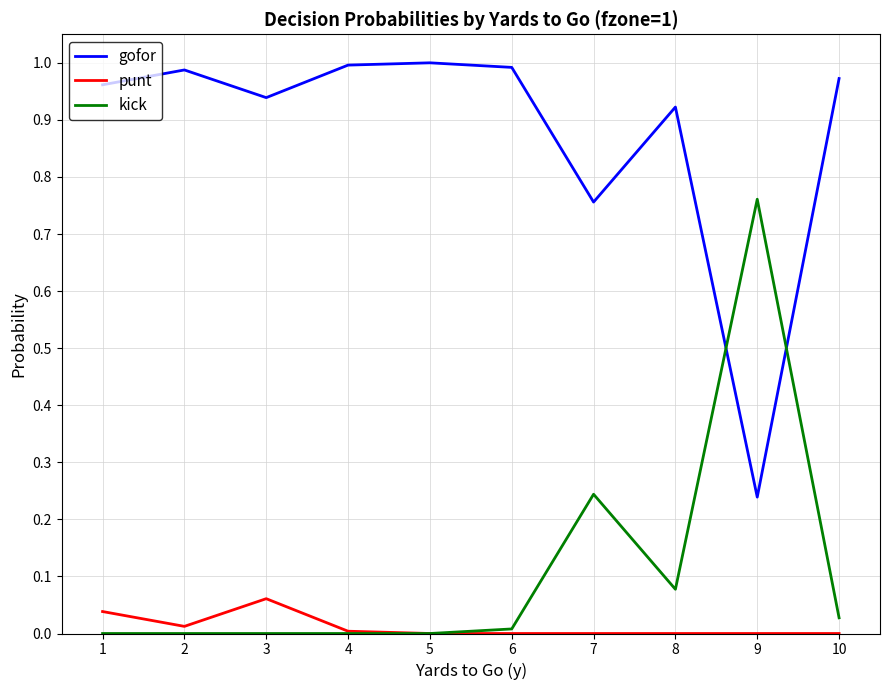

Which series has the largest total across all categories?

gofor